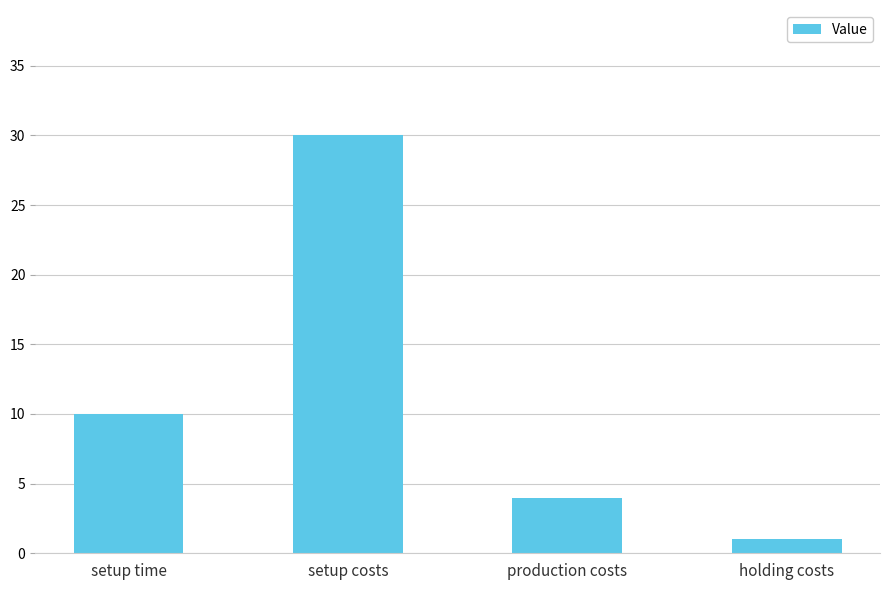

Reading left to right, extract all data points from this chart.

10	30	4	1